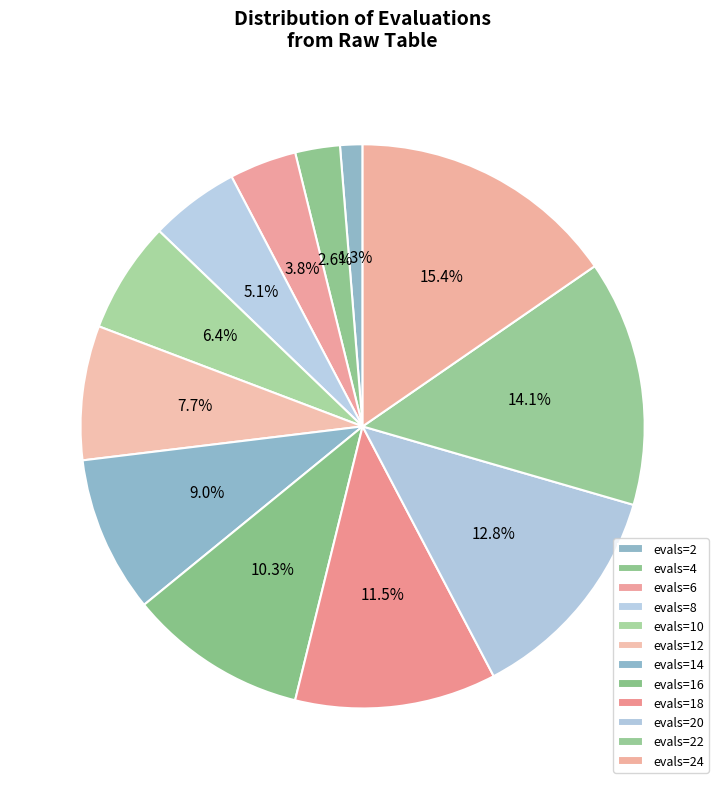

To the nearest percent, what is the average slice percentage?

8%